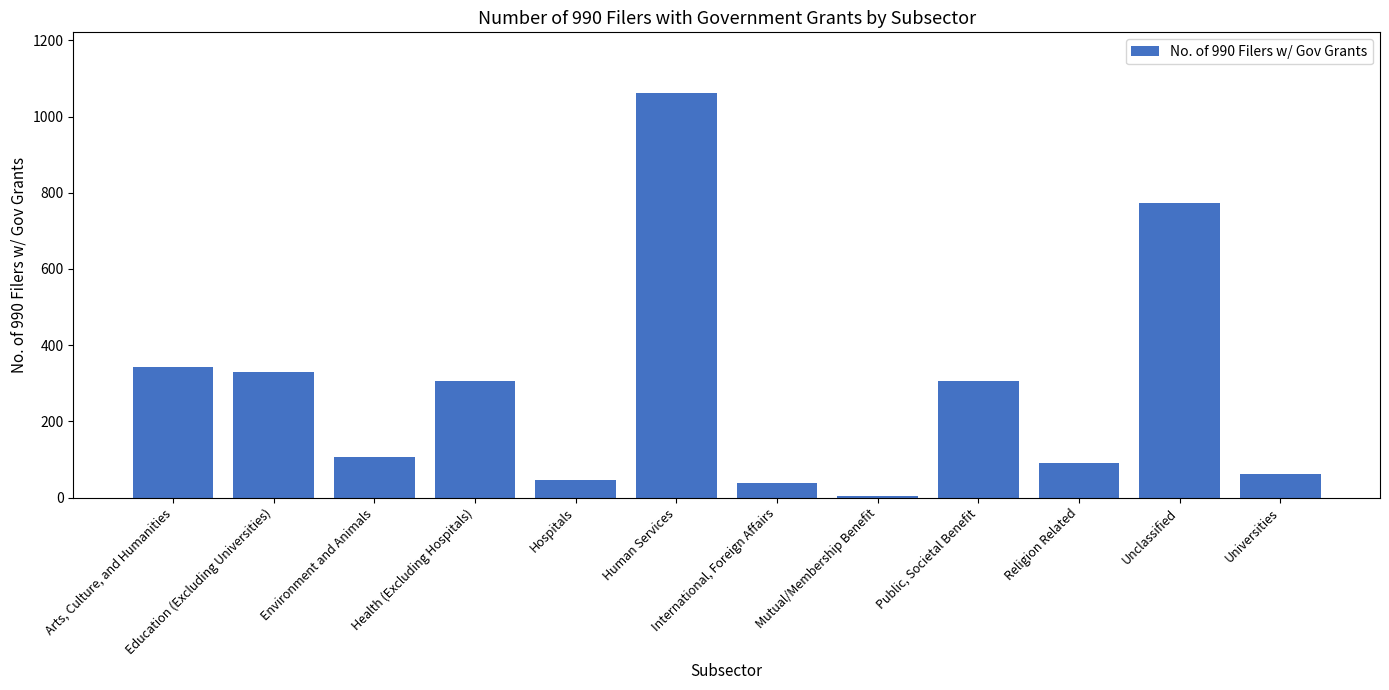

Count the number of data series in this chart.

1